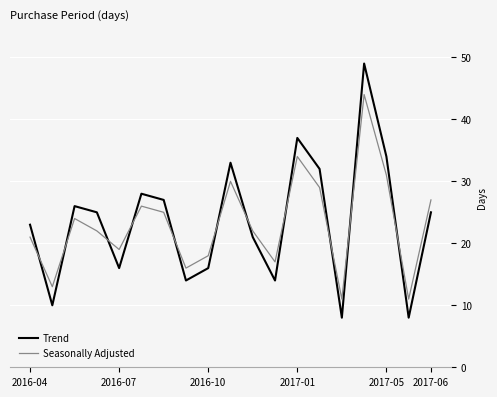

List the series in order of their peak value, highest first.

Trend, Seasonally Adjusted